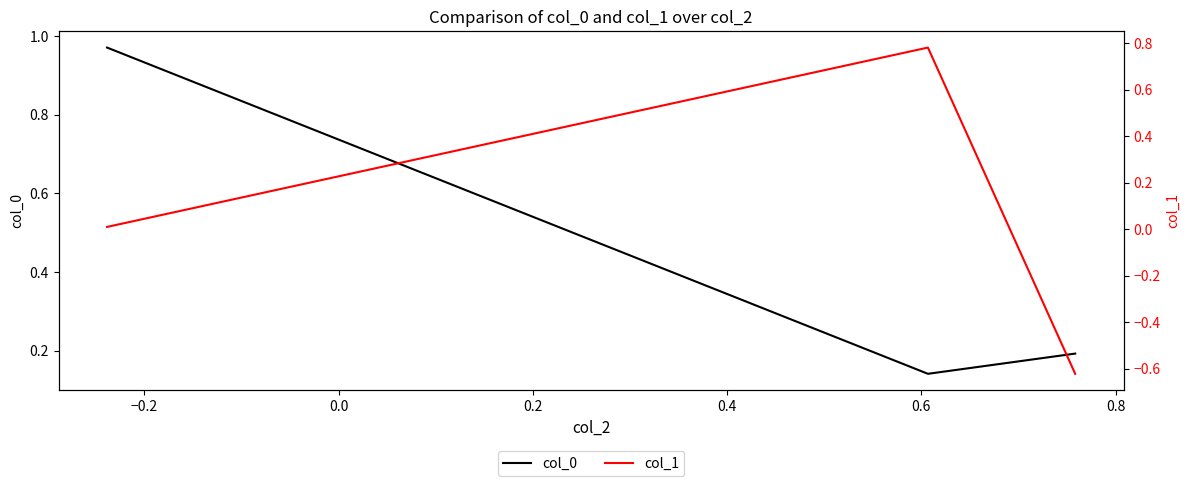

The value of col_0 at −0.2 is 0.2. True or false?

False